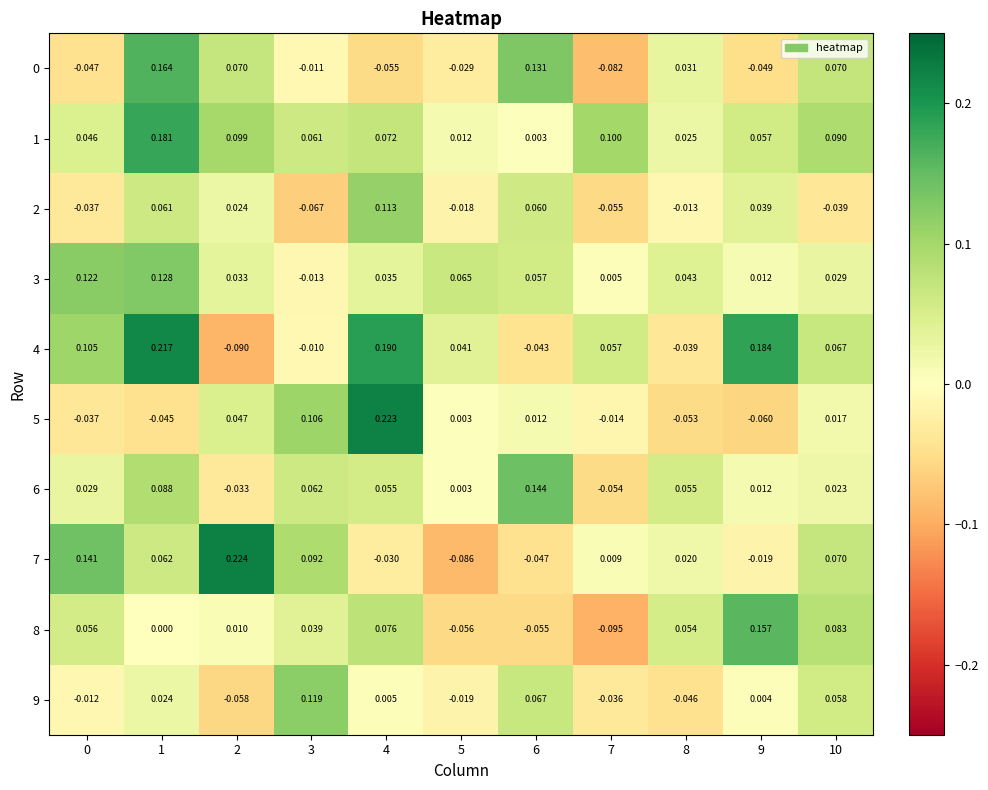

Is the value of 0 at 5 greater than the value of 1 at 0?

No